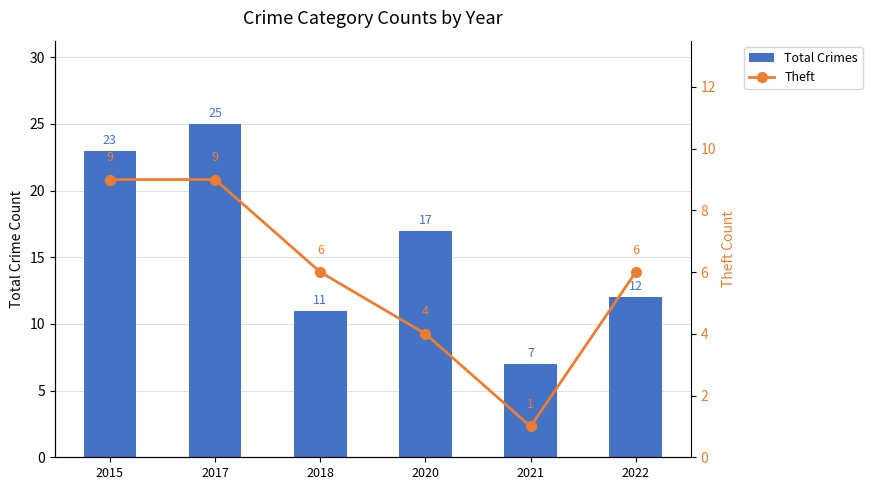

Reading left to right, list all the values displayed in this chart.

Total Crimes: 2015=23	2017=25	2018=11	2020=17	2021=7	2022=12
Theft: 2015=9	2017=9	2018=6	2020=4	2021=1	2022=6